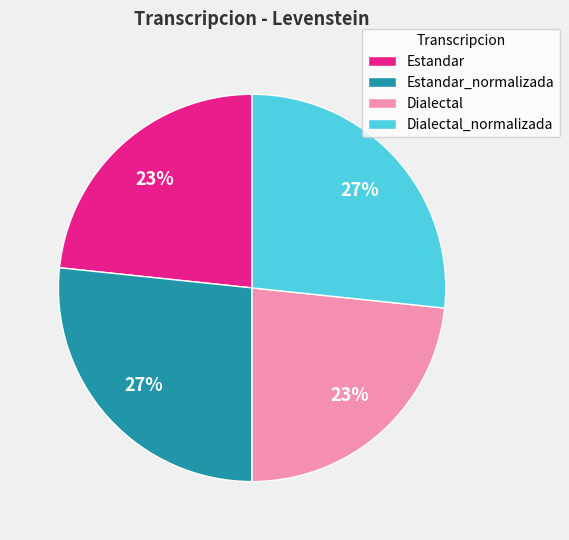

What is the ratio of the value at Dialectal to the value at Estandar_normalizada?

0.9